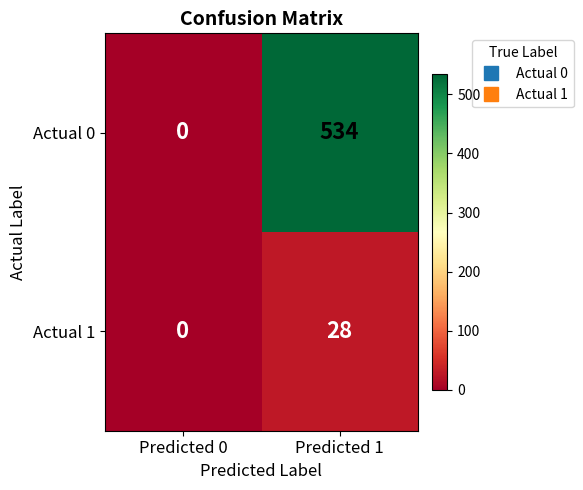

Where is Actual 1 nearest to the value 14?

Predicted 0